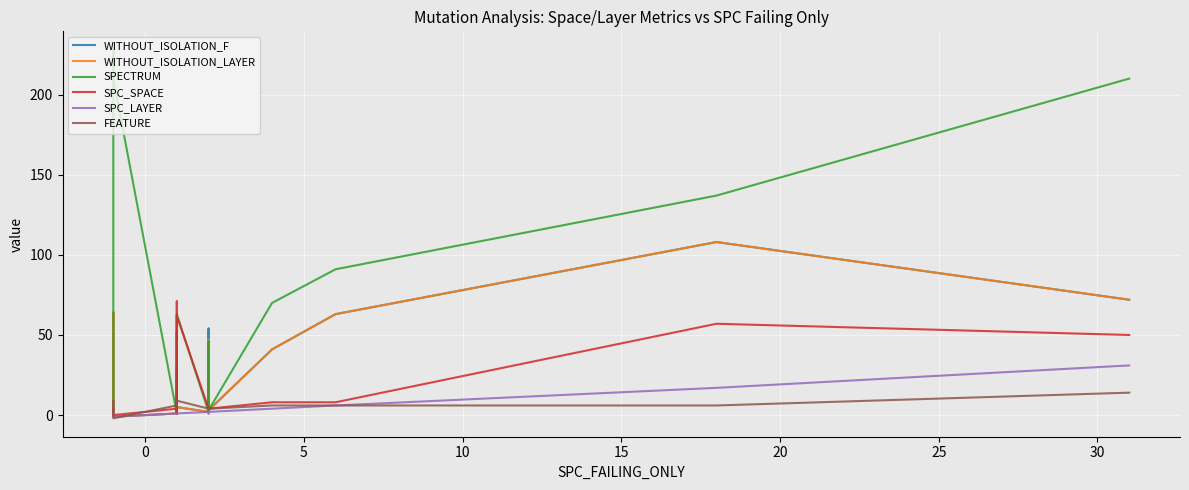

Which series has the largest total across all categories?

SPECTRUM